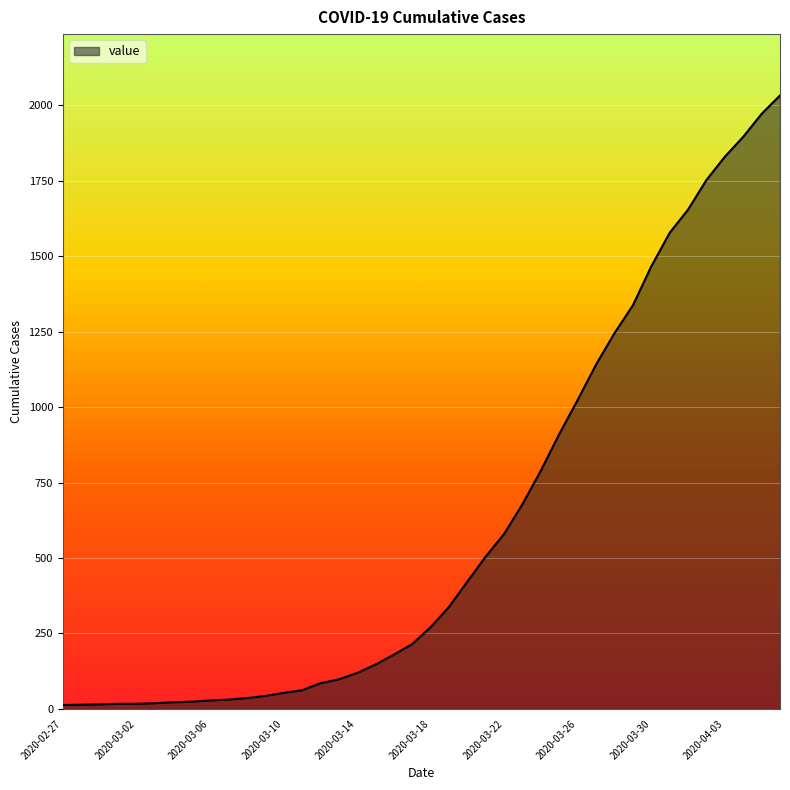

What is the sum of all values?

24657